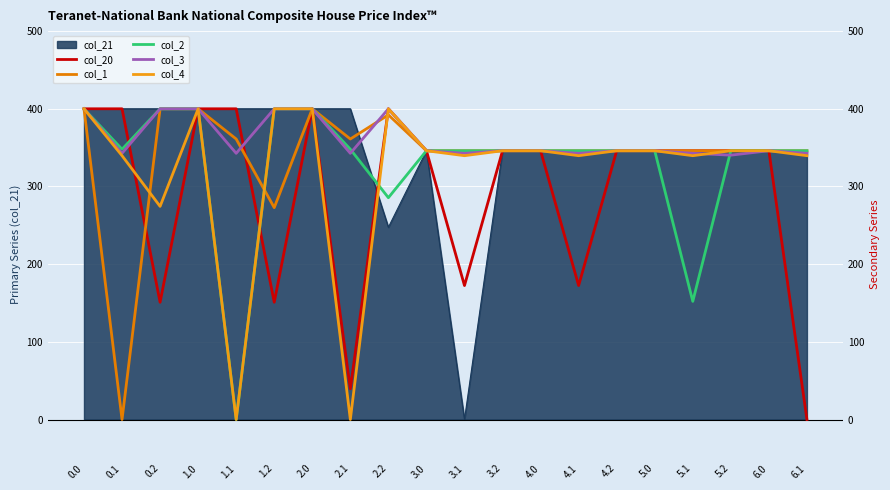

True or false: col_1 and col_2 intersect in this chart.

True